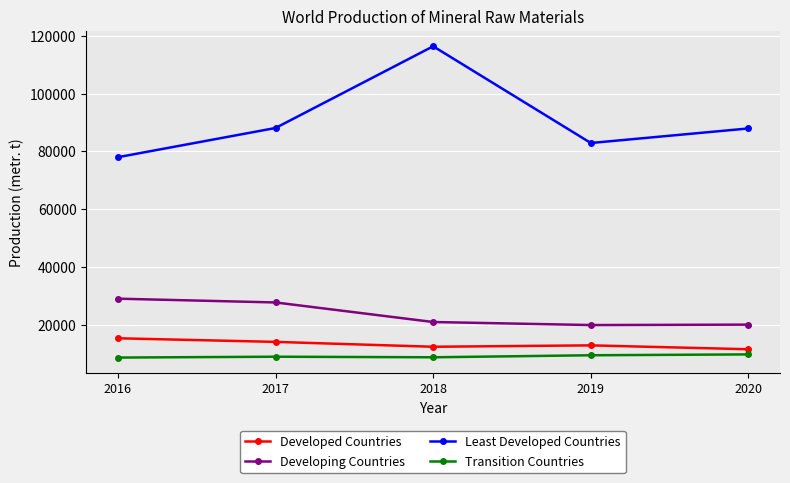

True or false: Least Developed Countries and Developed Countries intersect in this chart.

False